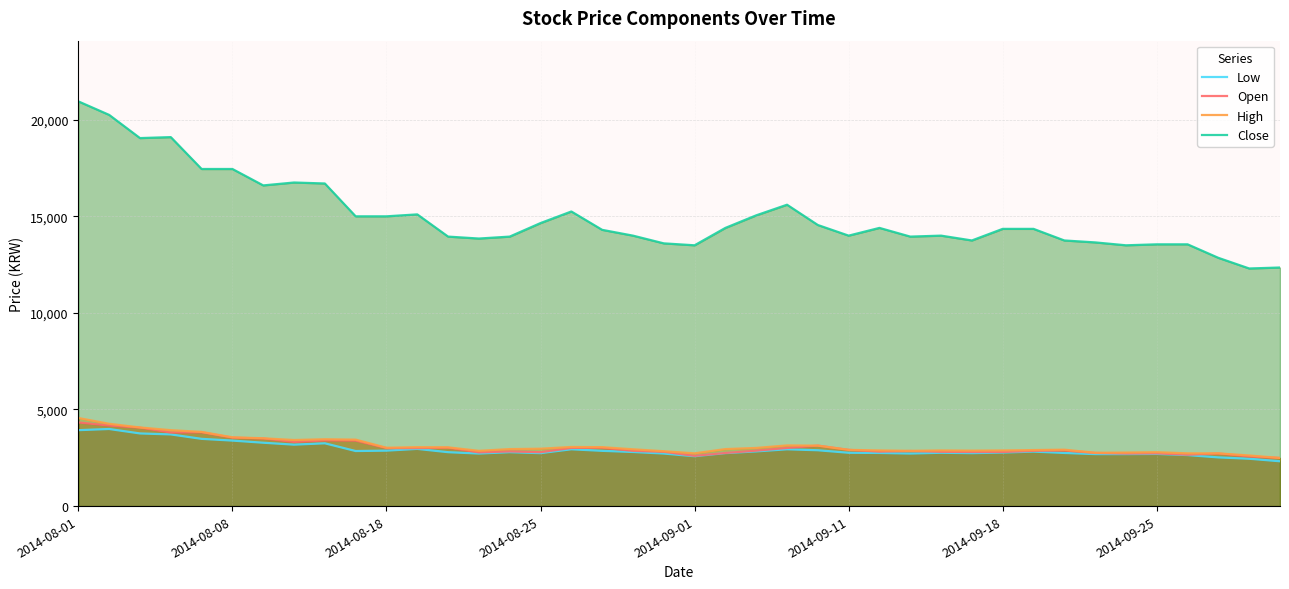

What is the maximum value for Open?

4330